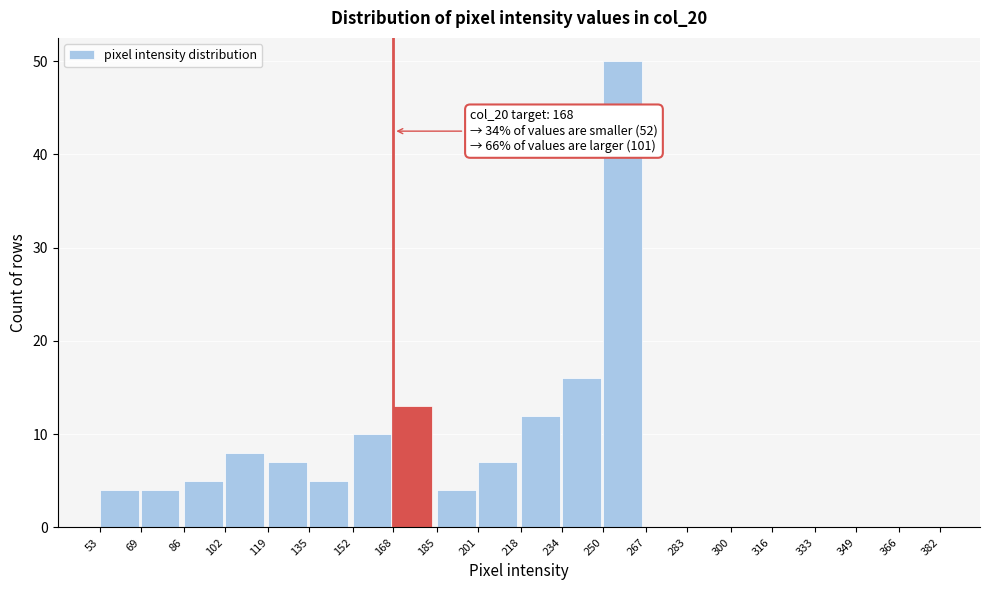

Which range on the x-axis has the tallest bar?

250 to 267